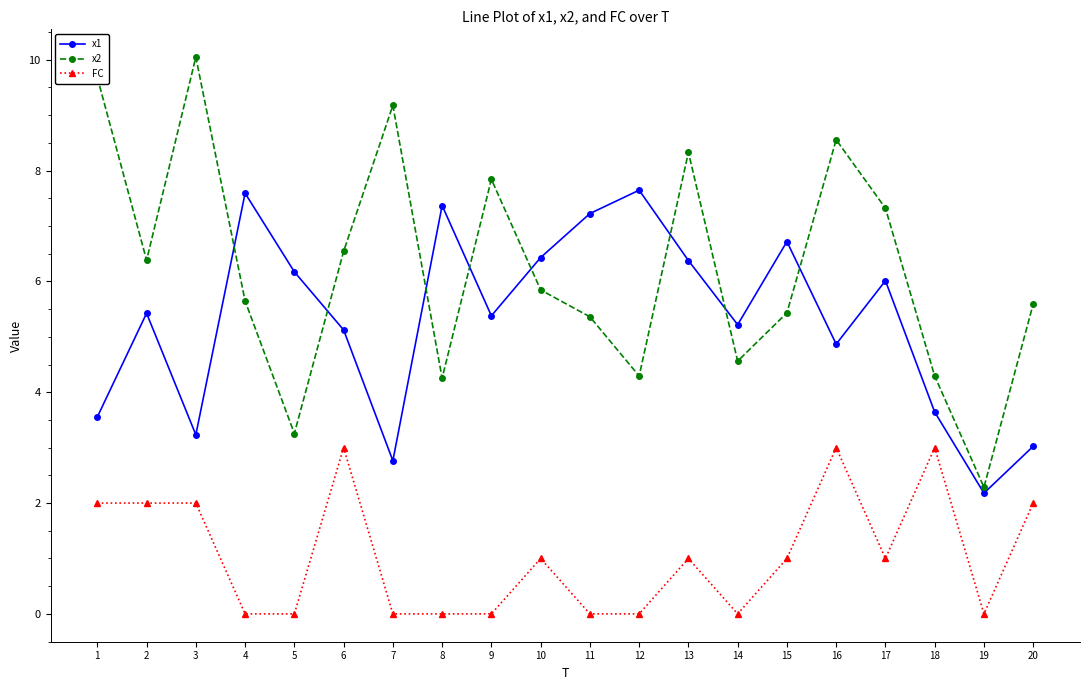

How many data points in x1 are above 5?

13